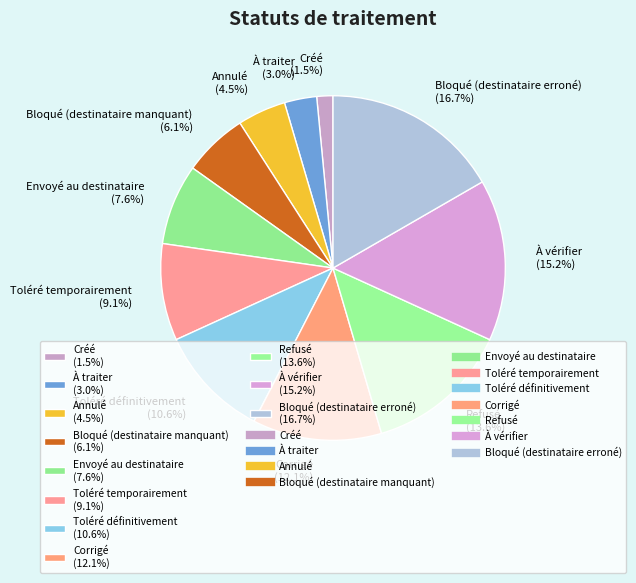

Is À traiter (3.0%) the majority of the pie?

No